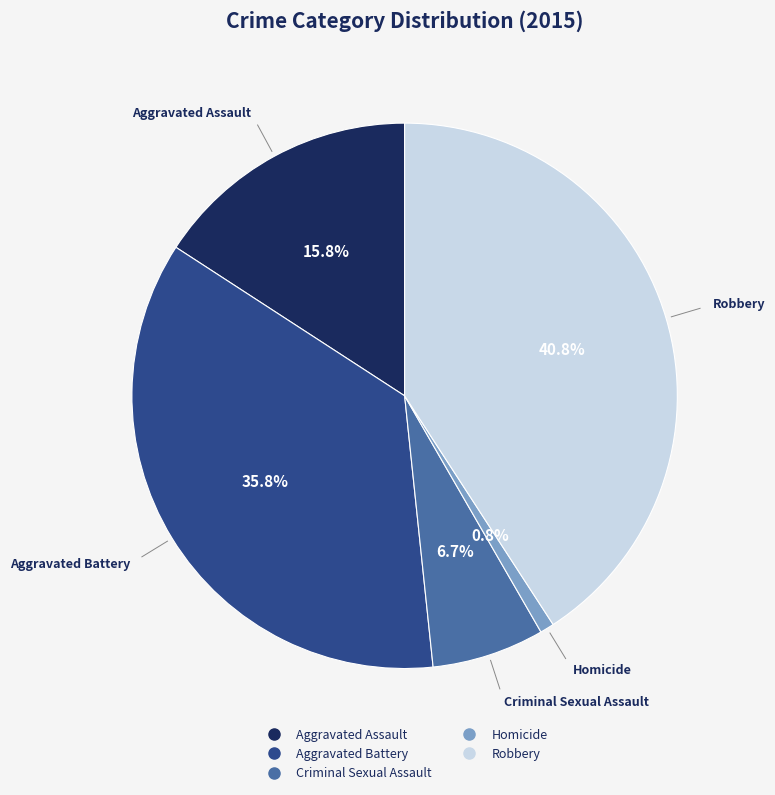

To the nearest percent, what is the difference between the Robbery and Criminal Sexual Assault slice percentages?

34%